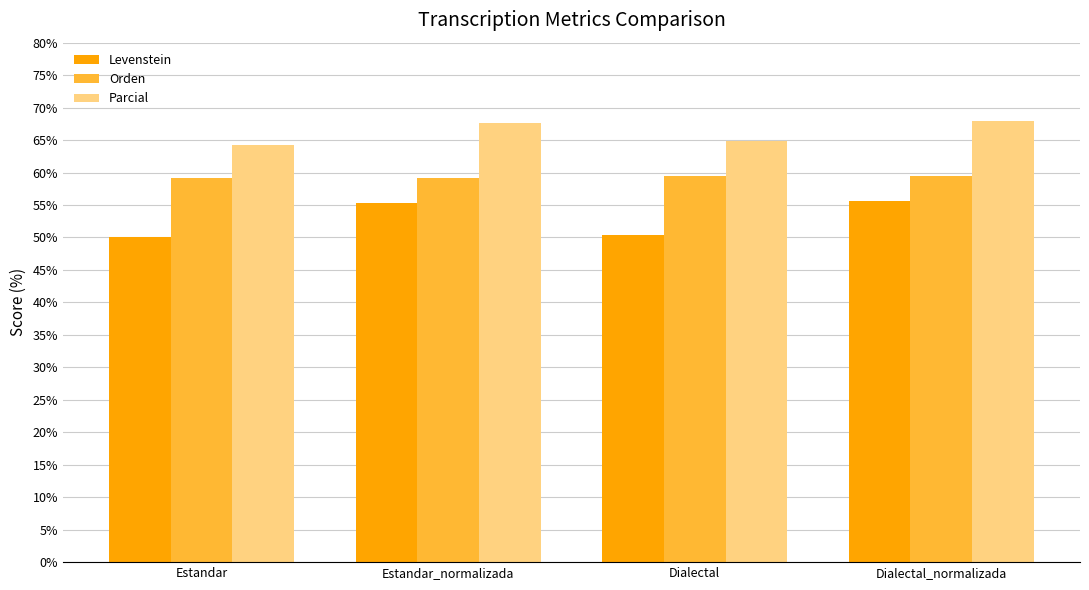

What is the spread (max minus min) of values at Dialectal?

14.6